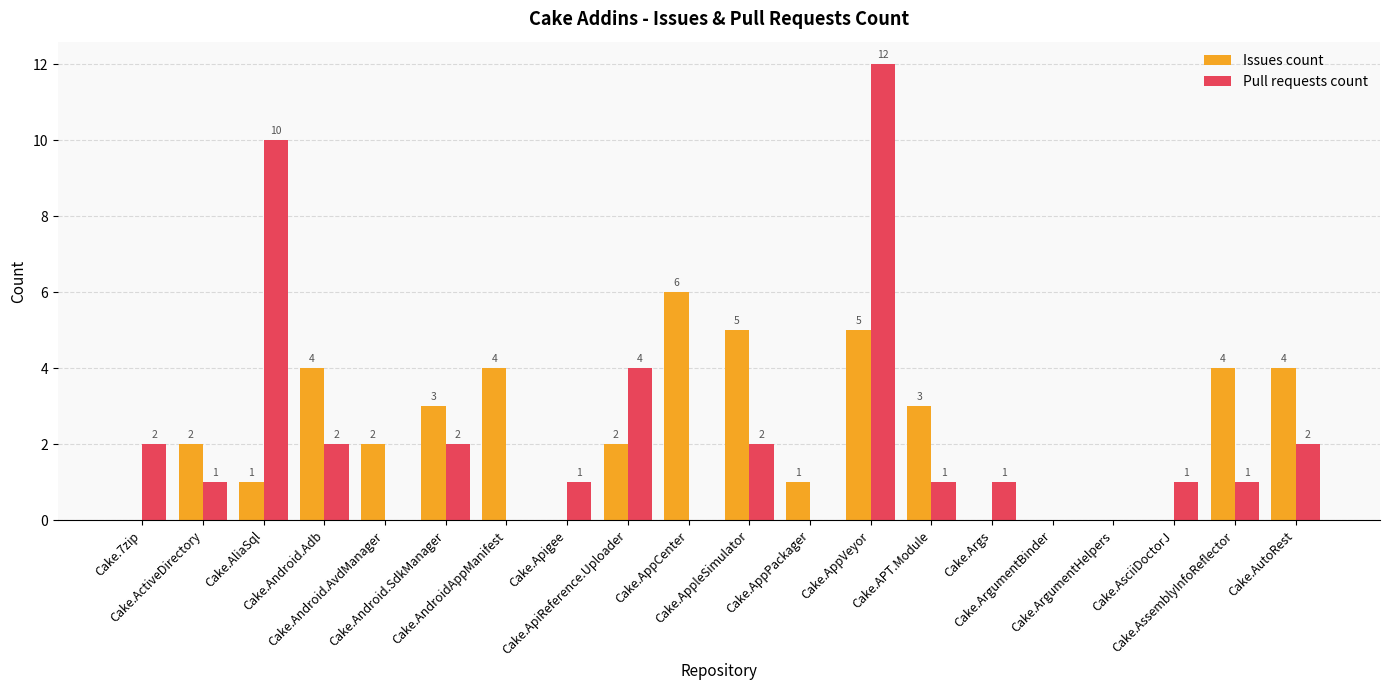

What is the greatest value displayed?

12